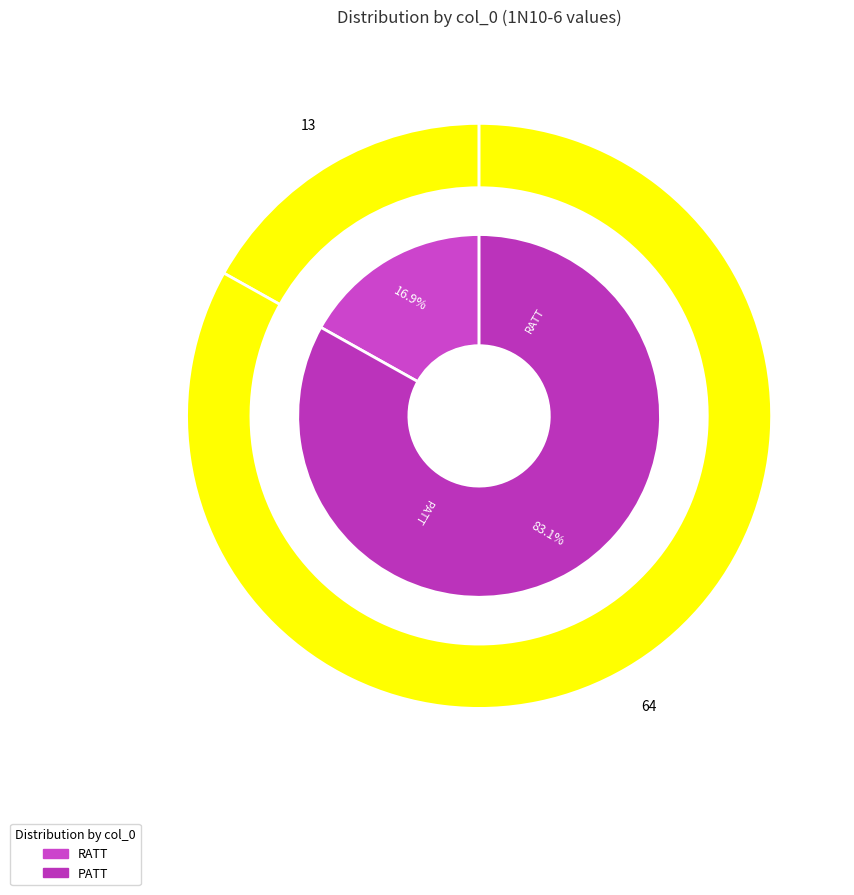

How many segments does this pie chart have?

2